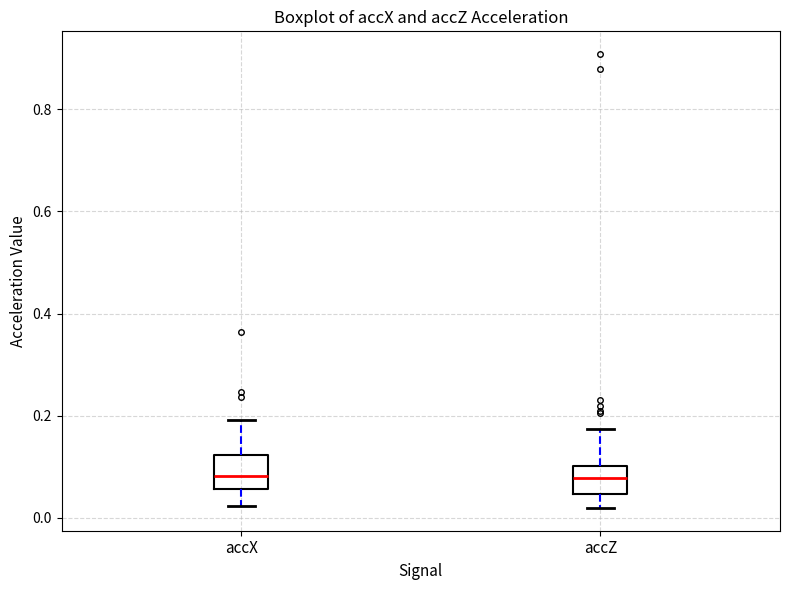

Reading left to right, read every box against the y-axis: the position of its median line, the range the box covers, and the ends of its whiskers. The values are not printed on the chart, so give them approximately, as read against the axis.

accX: median 0.08, box 0.06 to 0.12, whiskers 0.02 to 0.20
accZ: median 0.08, box 0.04 to 0.10, whiskers 0.02 to 0.18